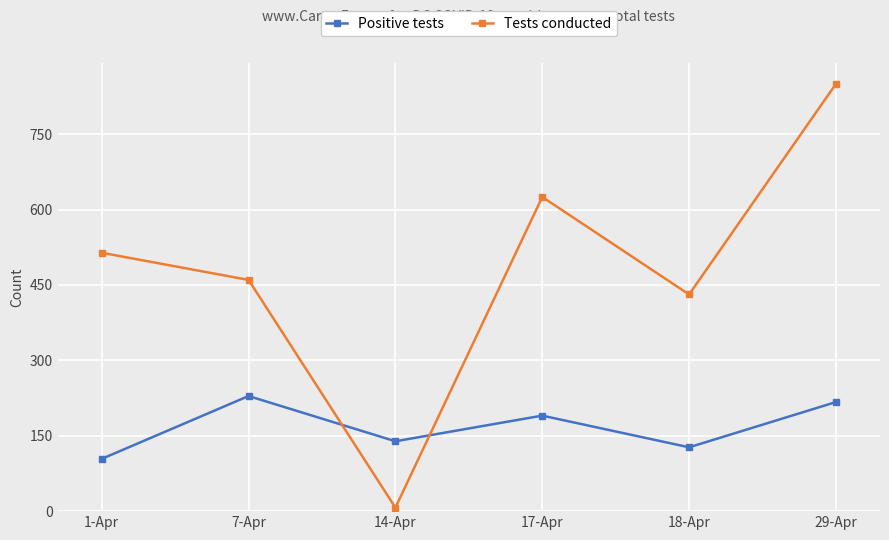

What is the difference between the maximum and minimum values in the Positive tests series?

125